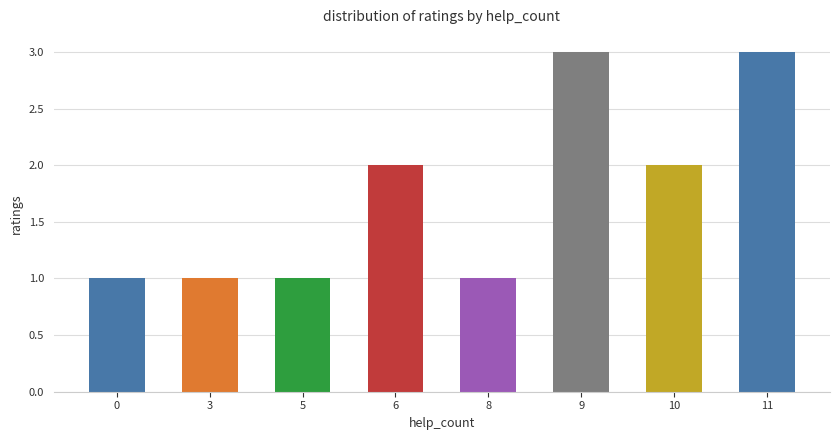

What is the value of the 6th bar from the left?

3